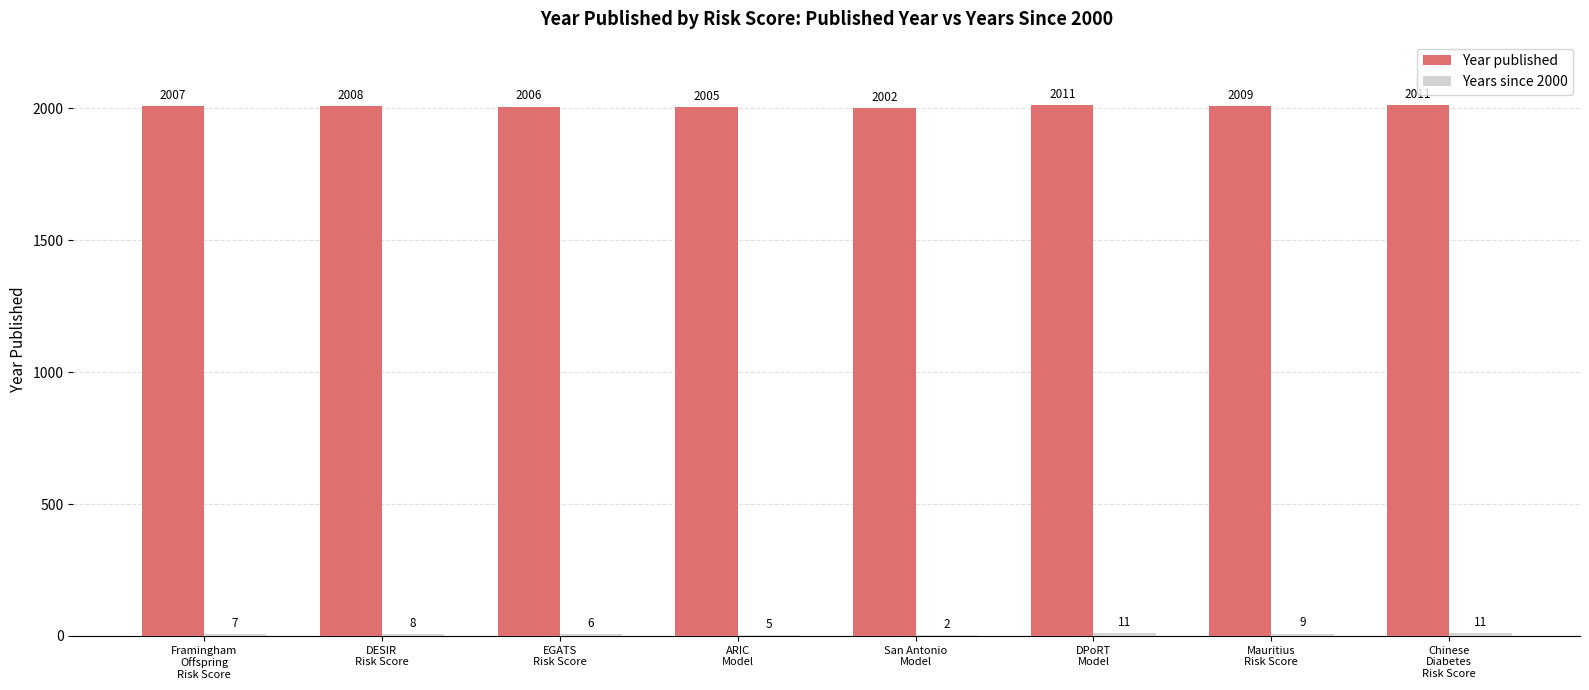

What is the sum of all Year published values?

16059